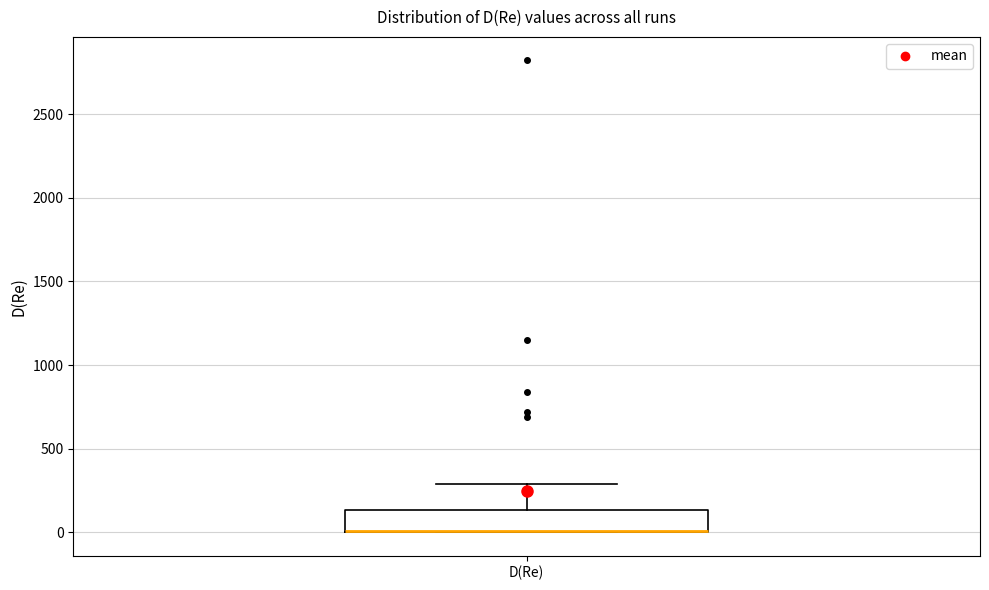

Transcribe this box plot: give where the median line is, the range the box spans, and where the two whiskers end, as read against the y-axis. The values are not printed on the chart, so give them approximately, as read against the axis.

median 0 (drawn on the box's lower edge), box 0 to 150, whiskers 0 to 300